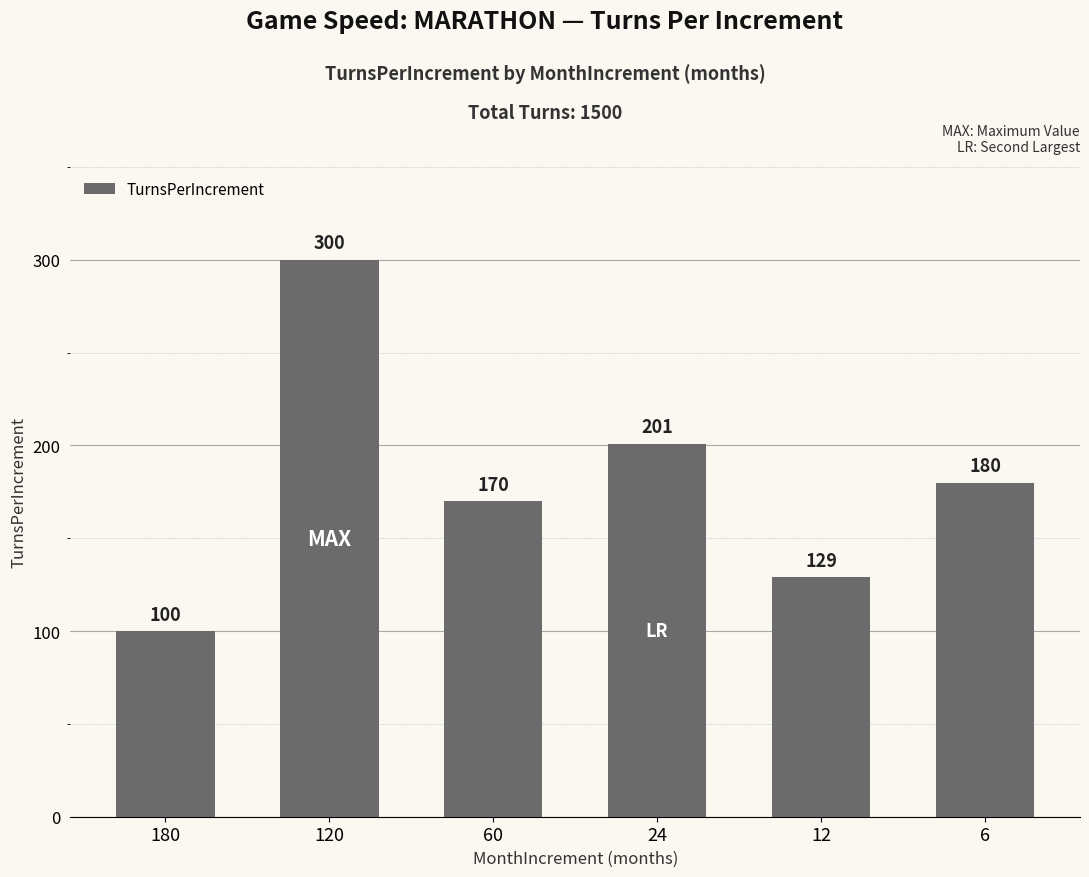

Reading left to right, extract all data points from this chart.

180=100	120=300	60=170	24=201	12=129	6=180